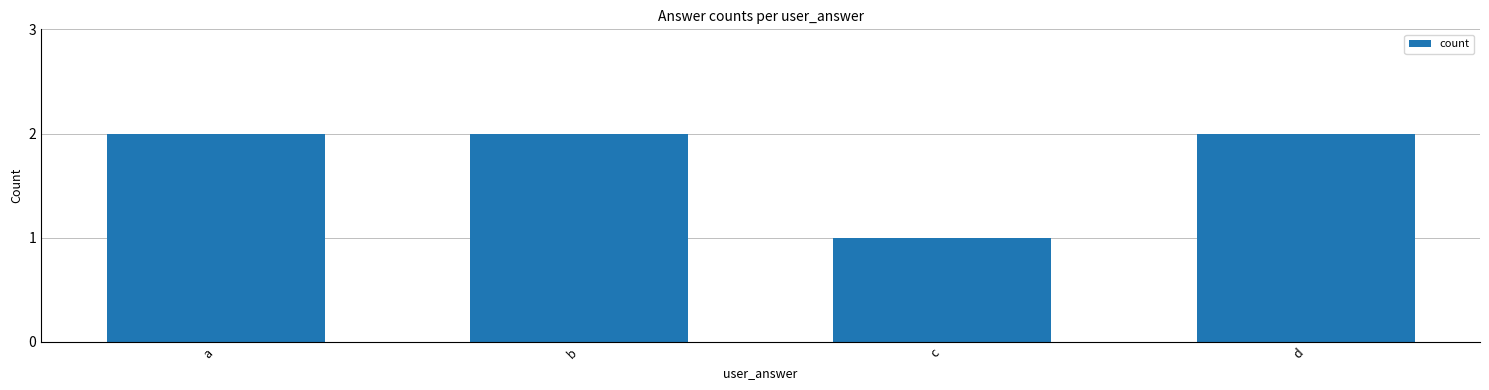

Count the values in the range 2 to 3.

3